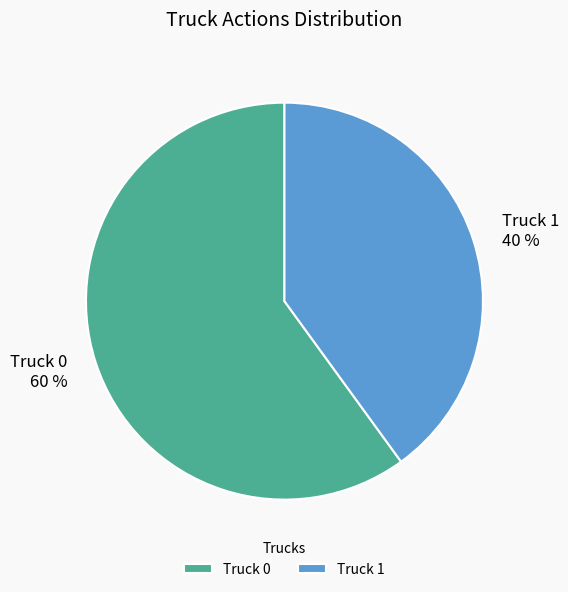

Rank the categories by value from lowest to highest.

Truck 1, Truck 0